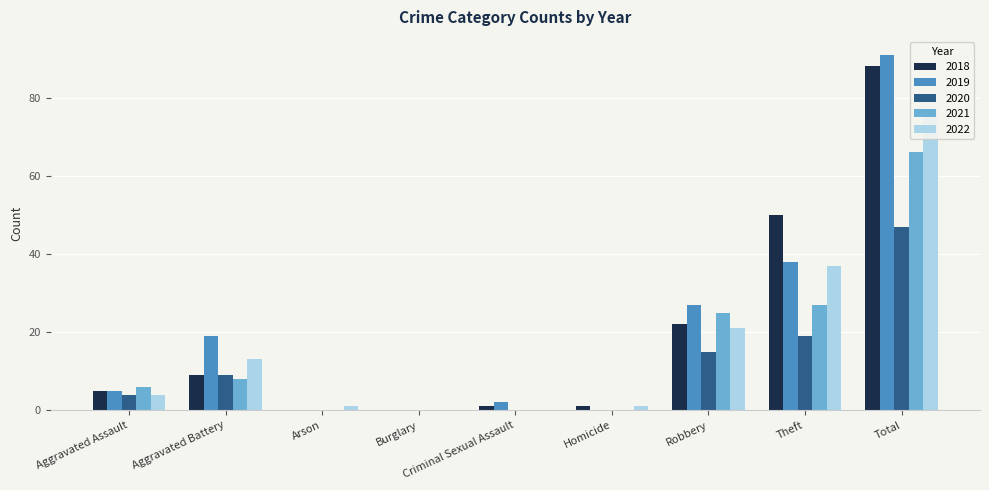

At Total, list the series in order from largest to smallest.

2019, 2018, 2022, 2021, 2020